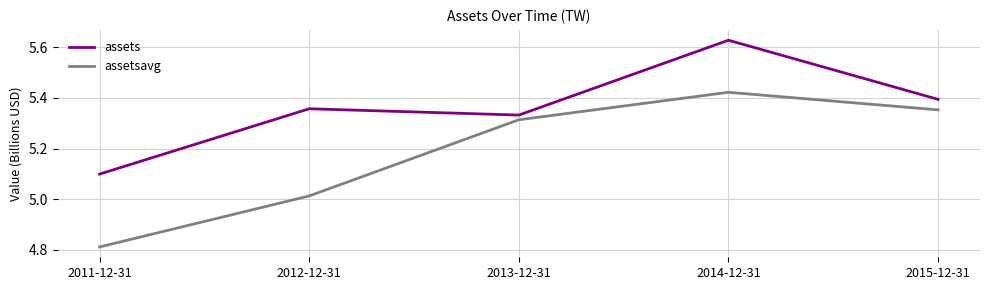

Which series has the largest range (max minus min)?

assetsavg